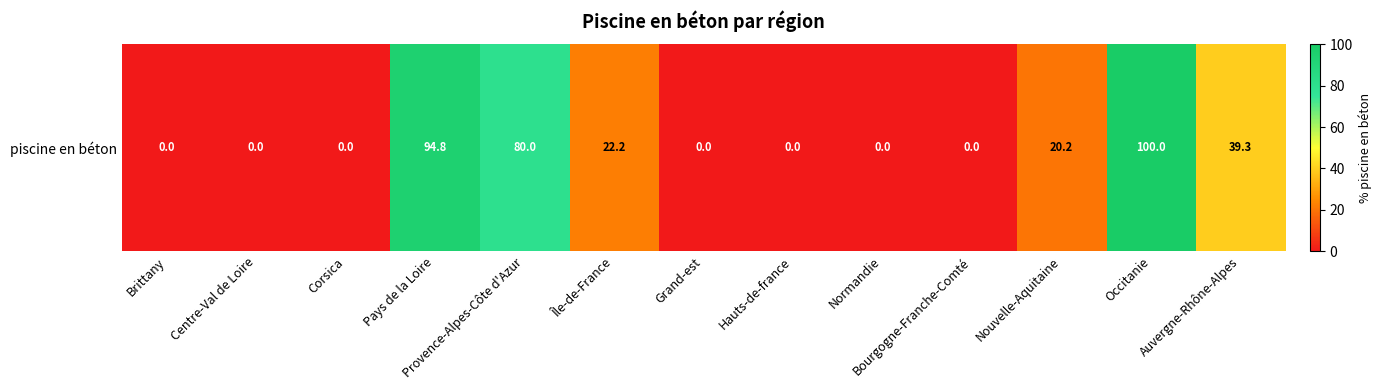

Count the number of categories in the chart.

13